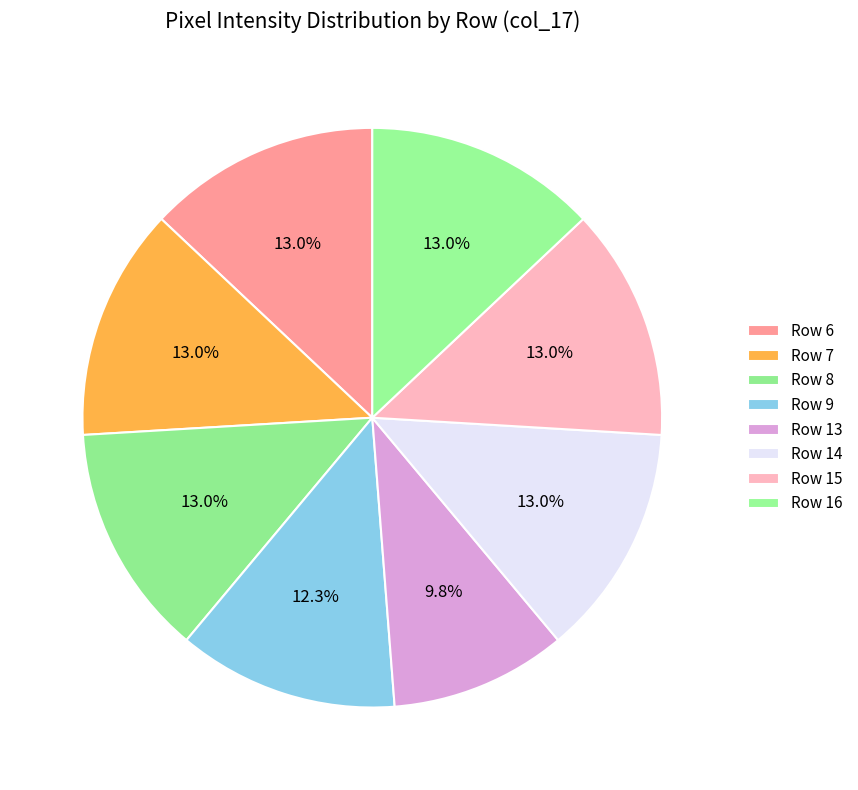

Which category has the smallest portion of the pie?

Row 13